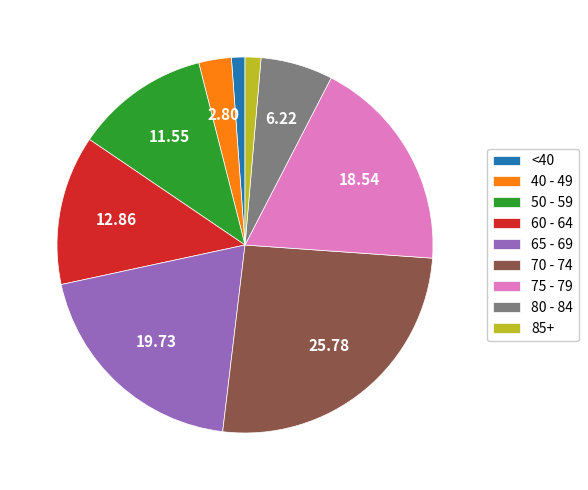

Combined, do <40 and 80 - 84 account for over 50%?

No